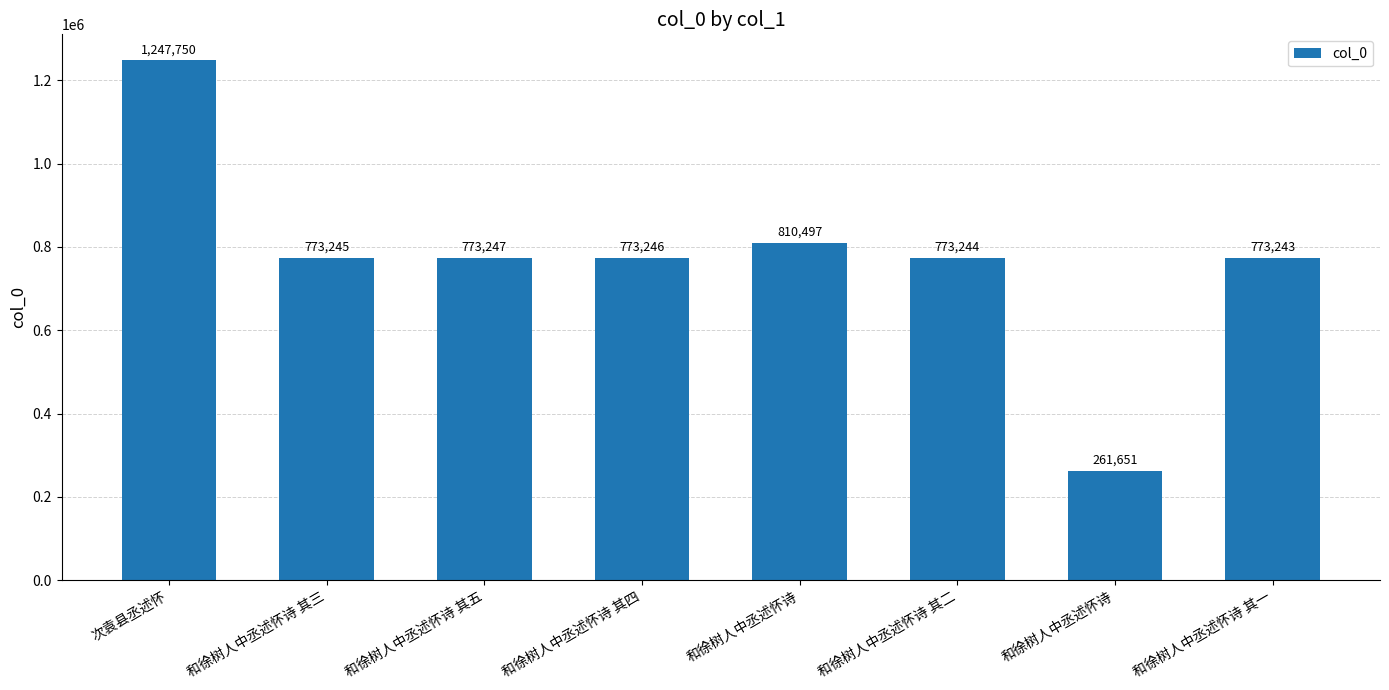

How many bars are there in total?

8